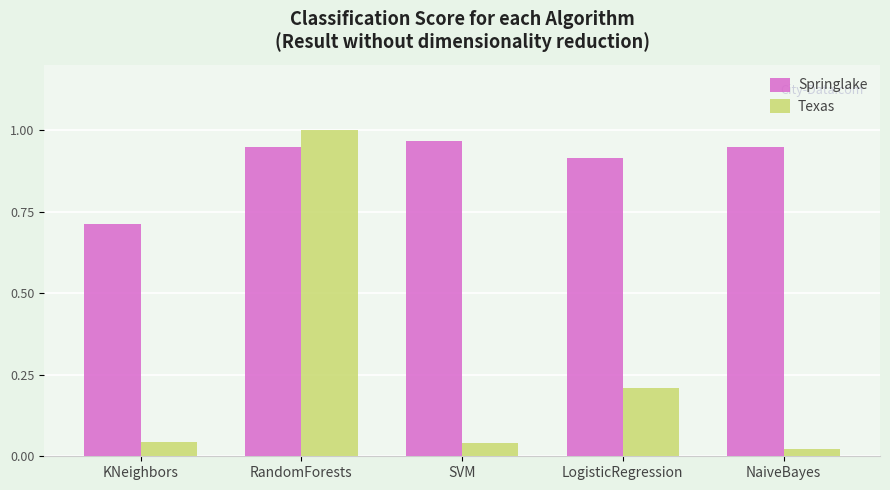

Is the value of Springlake at LogisticRegression greater than the value of Texas at LogisticRegression?

Yes